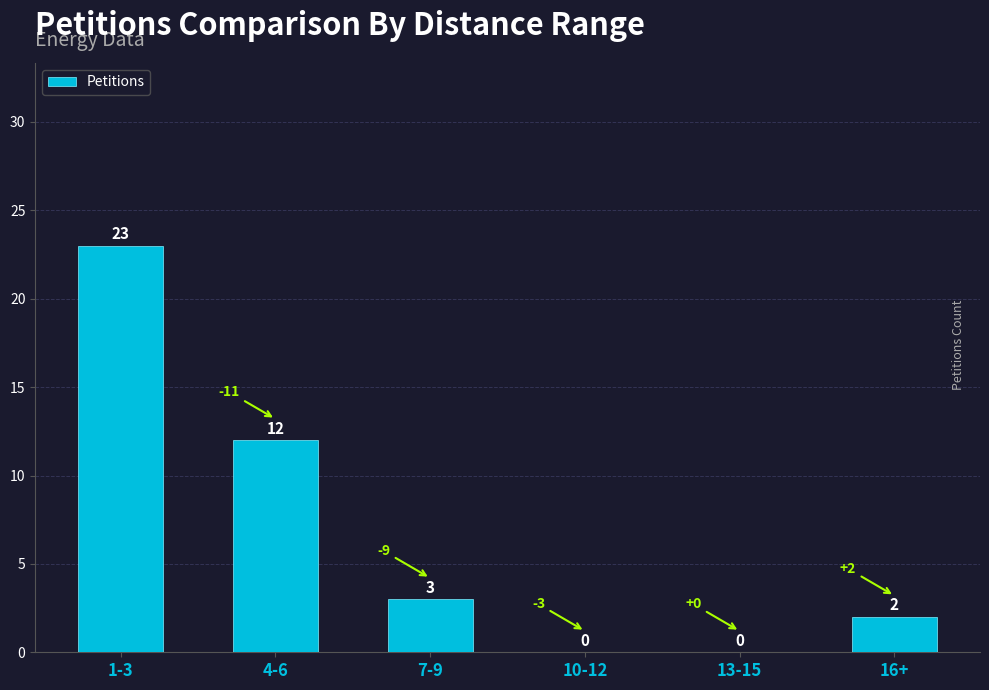

What is the ratio of the value at 1-3 to the value at 7-9?

7.7